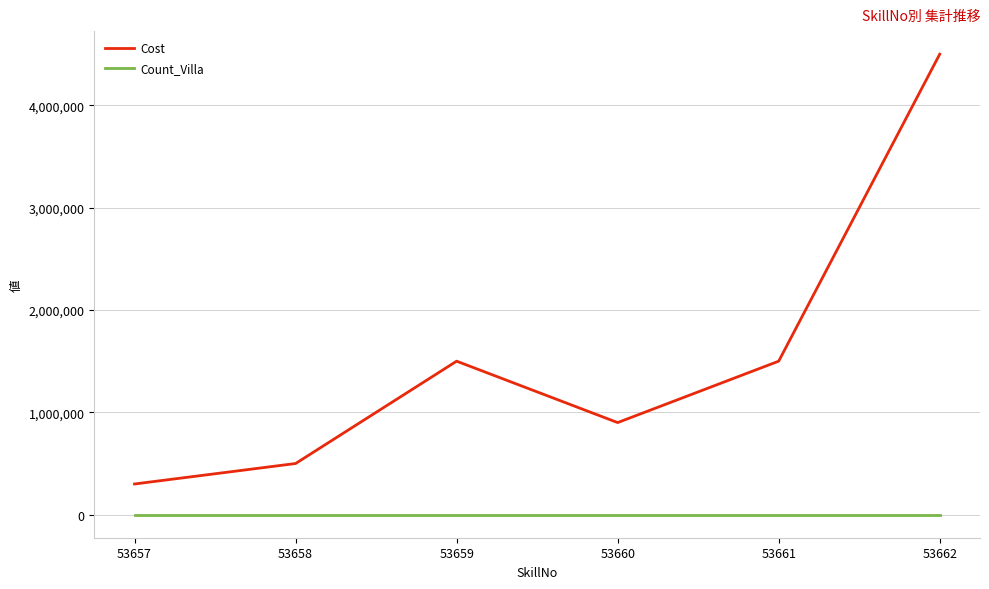

The value of Count_Villa at 53658 is 1. True or false?

True